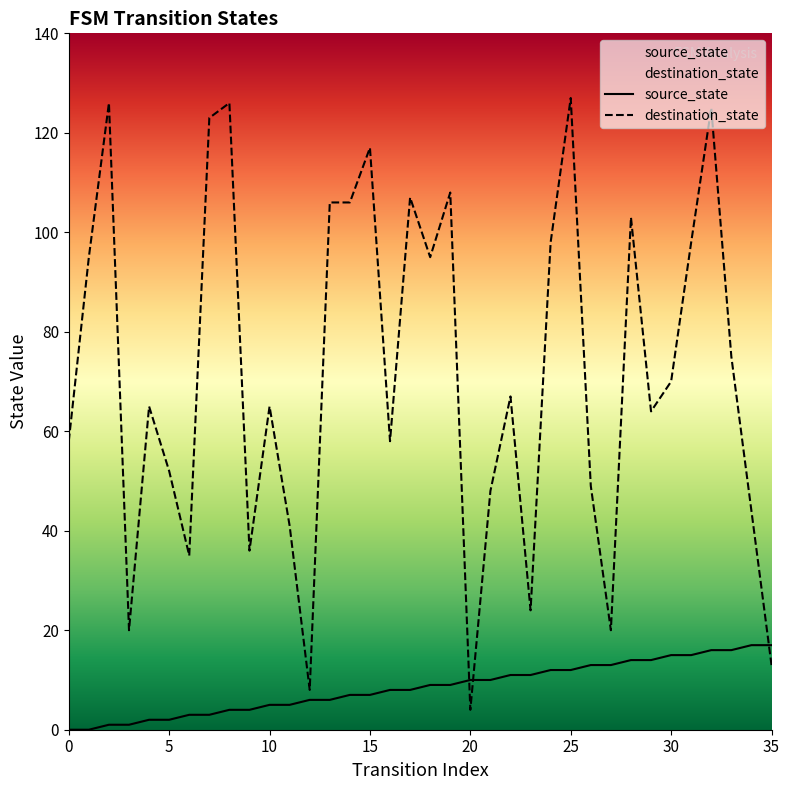

What are all the series names shown in the legend?

source_state, destination_state